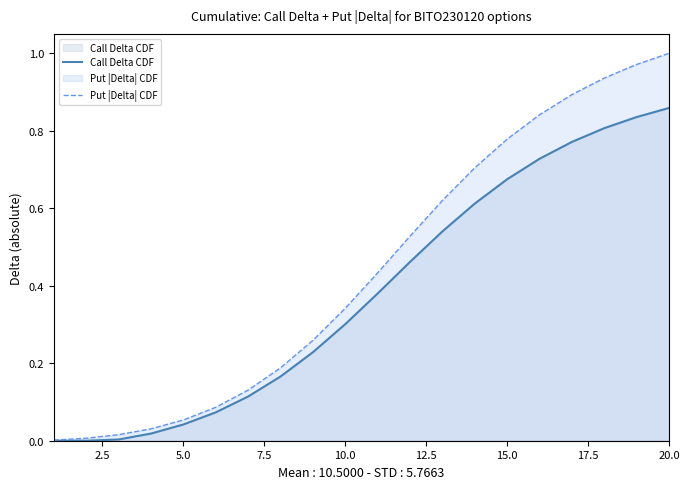

Which category has the highest value across all series?

20.0